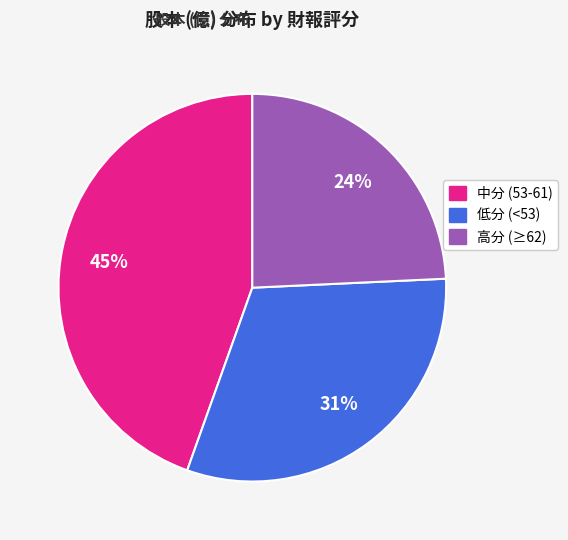

Does any single category account for the majority?

No